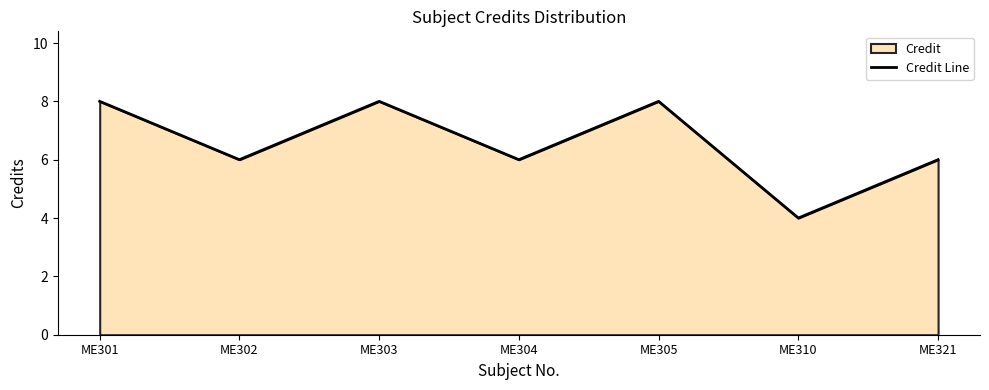

How many data points does each series have?

7